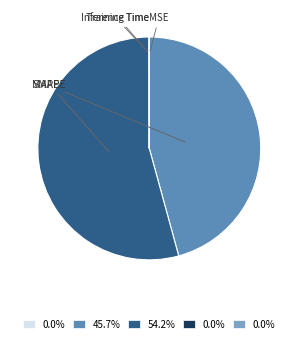

What is the largest slice in the pie chart?

SMAPE